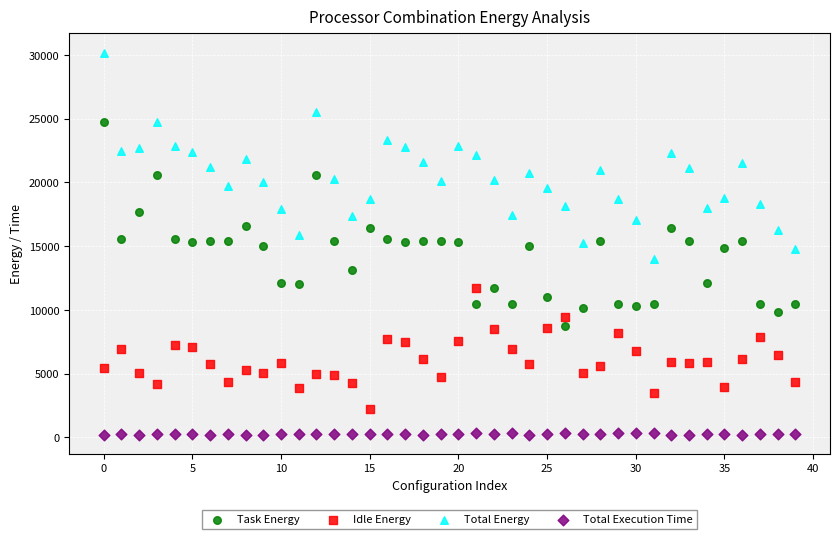

Which series reaches the maximum Y coordinate?

Total Energy